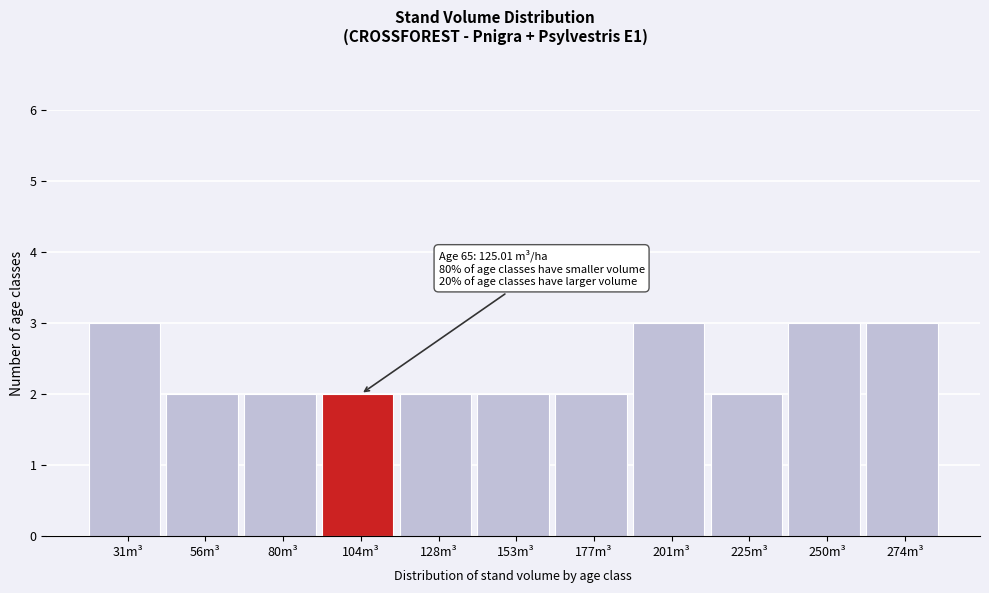

Reading left to right, extract all data points from this chart.

31m³=3	56m³=2	80m³=2	104m³=2	128m³=2	153m³=2	177m³=2	201m³=3	225m³=2	250m³=3	274m³=3